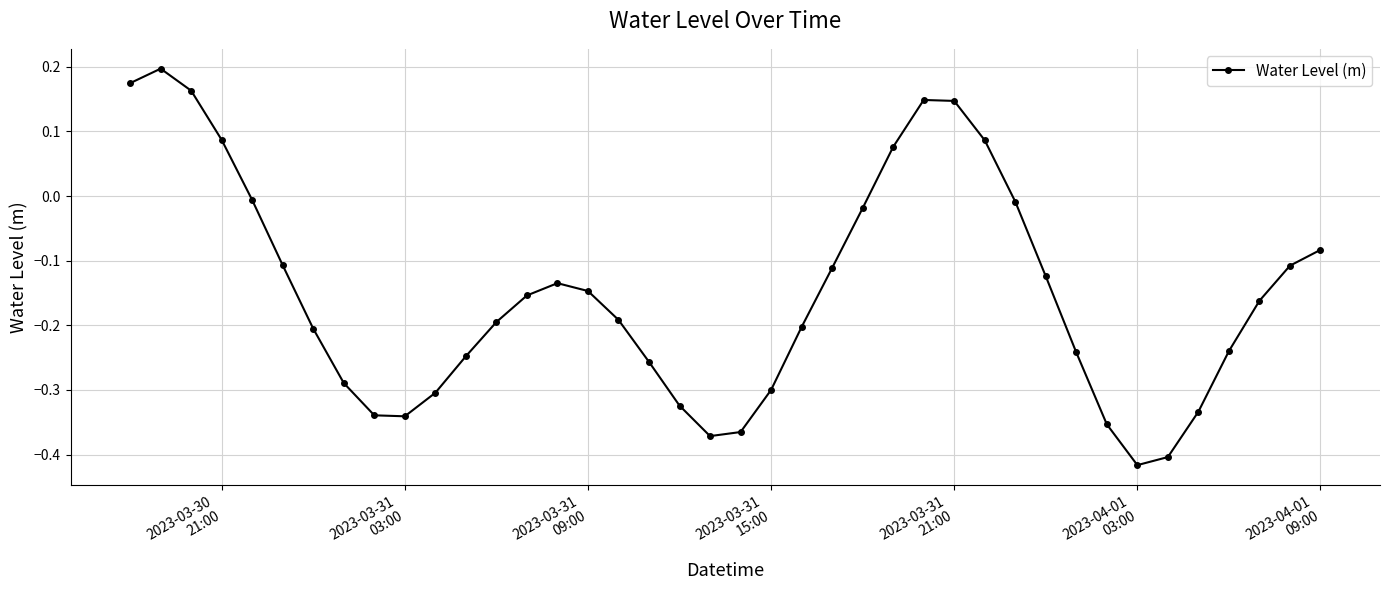

How many interior local peaks (higher than both neighbors) does the data have?

3